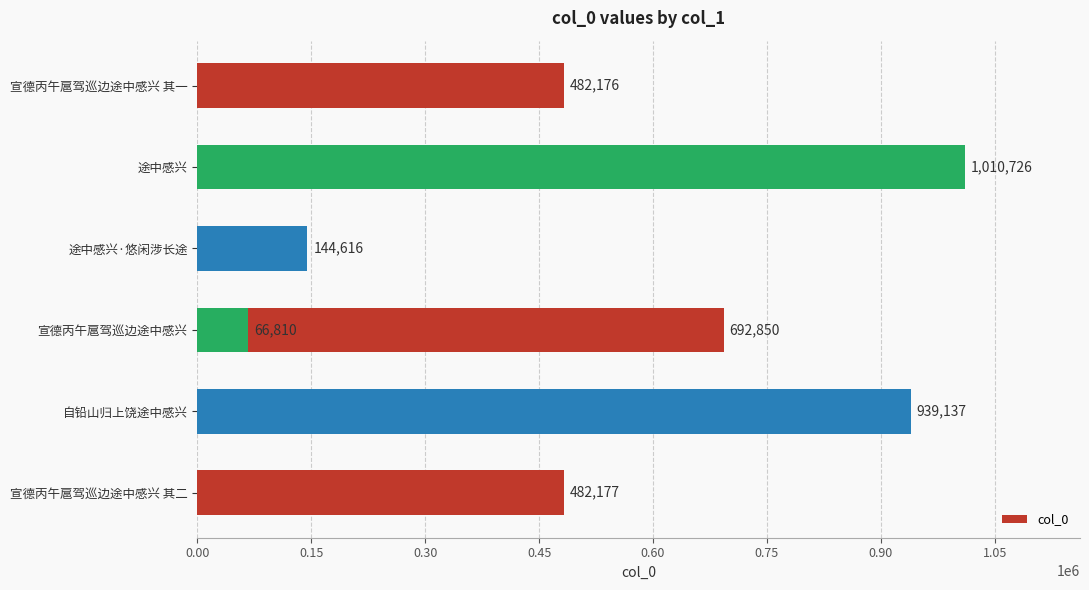

The chart shows a value of 533895 at 途中感兴. True or false?

False